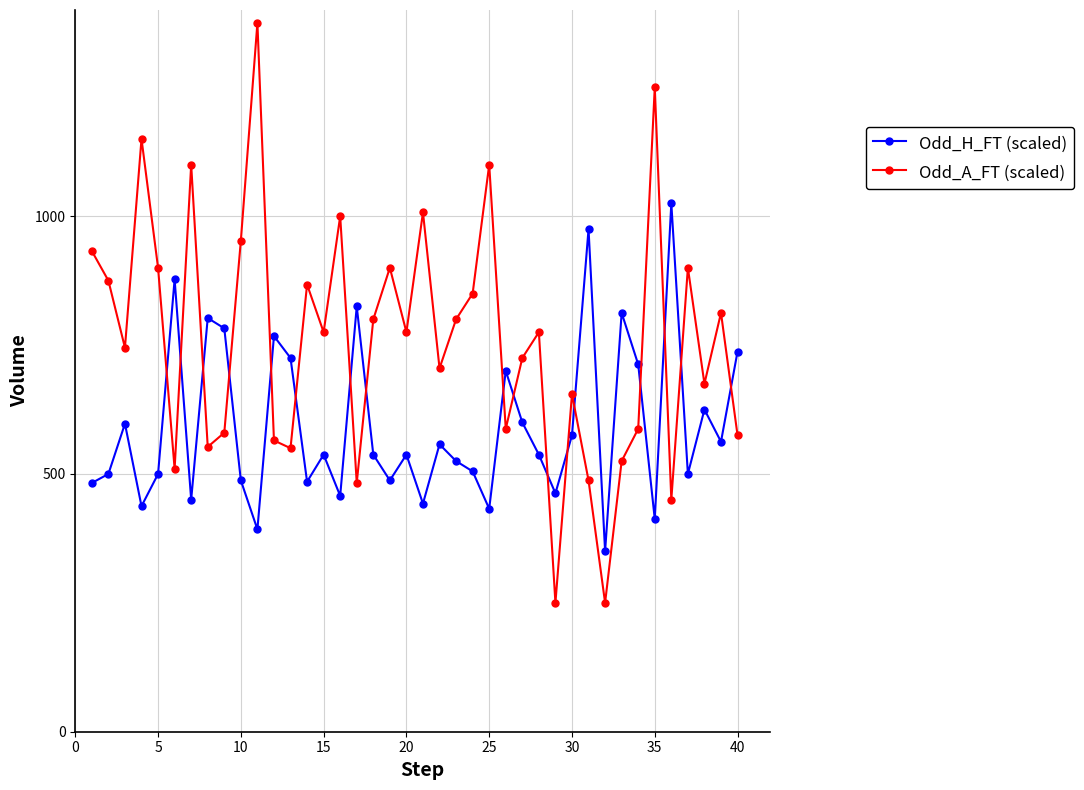

Is this an area chart (filled region under the line)?

No